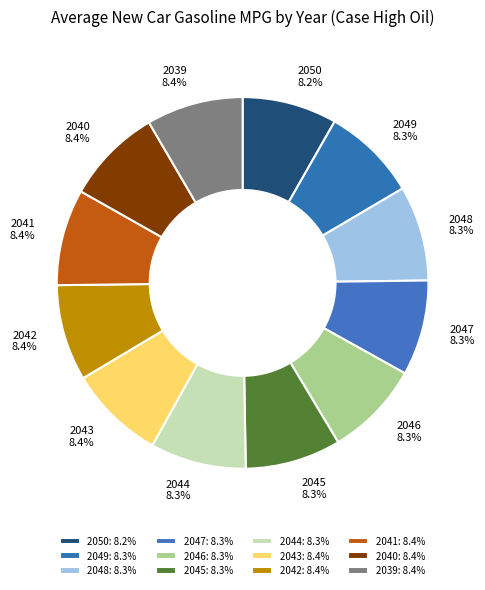

What percentage is NOT represented by 2046?

91.7%